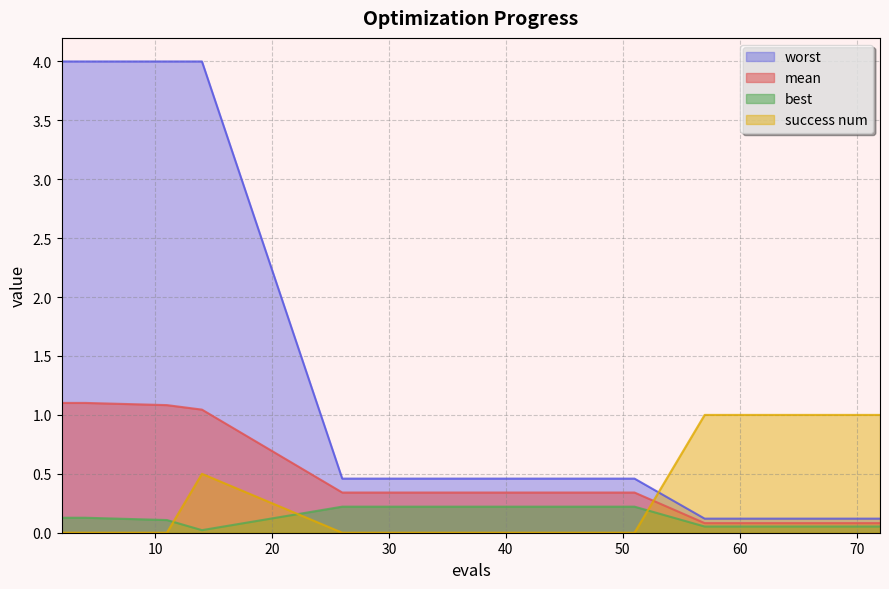

What is the sum of all best values?

1.5